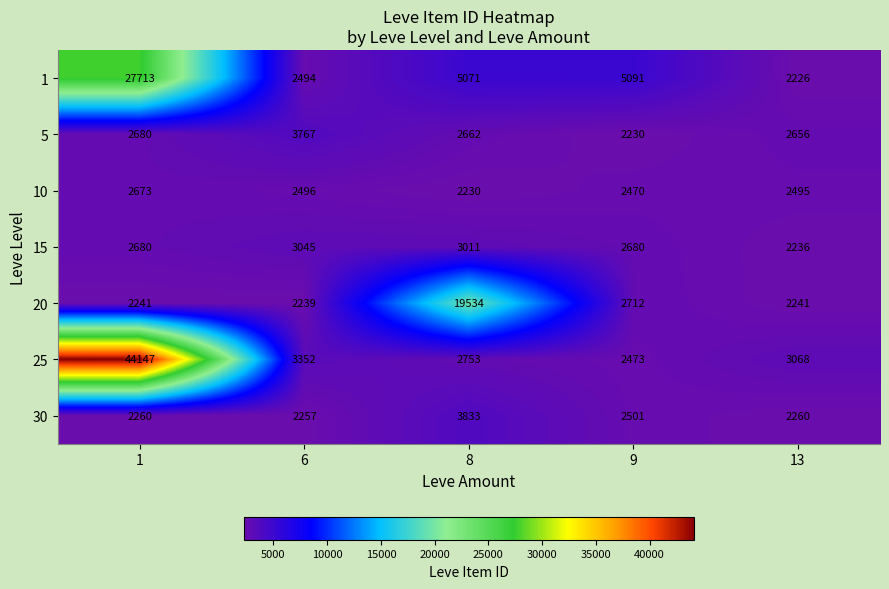

What is the approximate value of 1 at 13?

2226